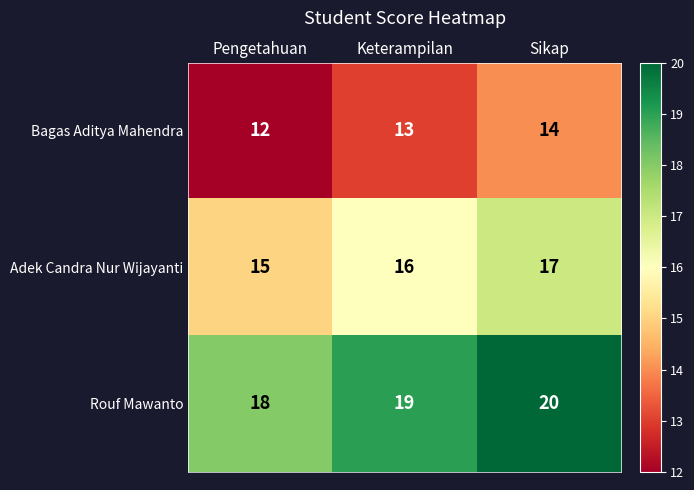

Which category has the highest value across all series?

Sikap